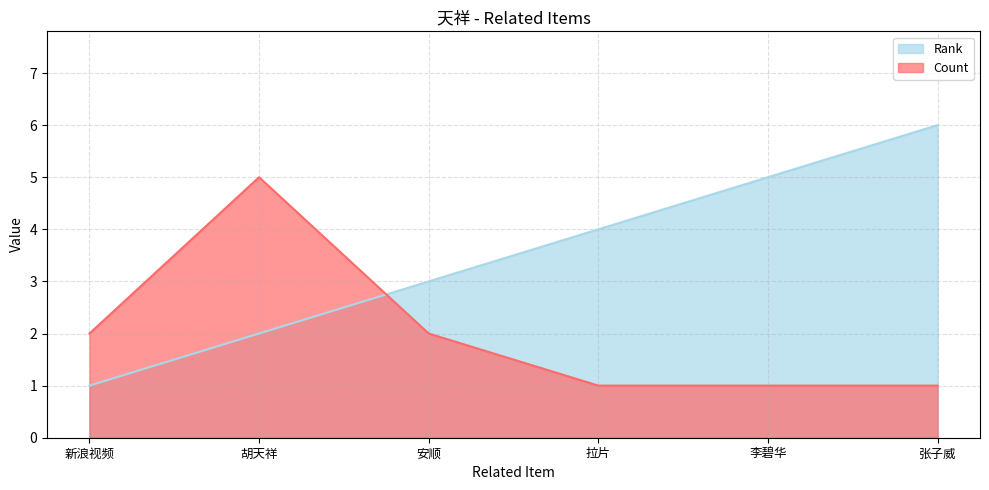

At which category is the sum across all series the highest?

胡天祥